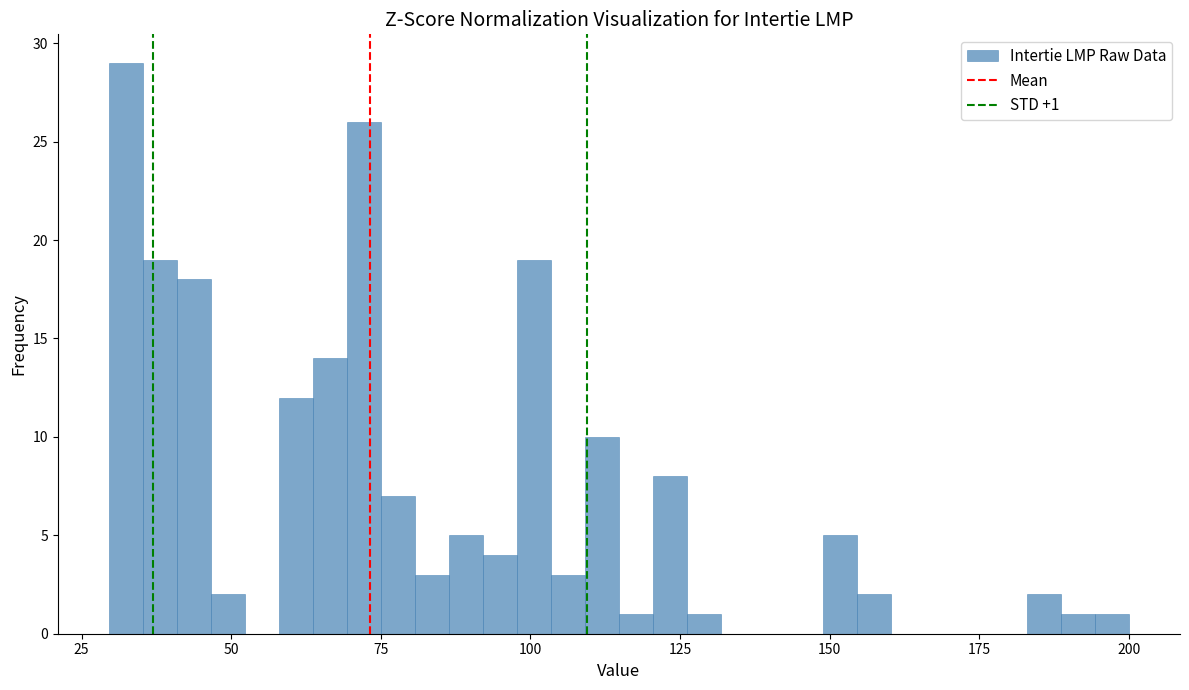

Around what value on the x-axis is the tallest bar? Give the approximate position of its centre, as read against the axis.

30